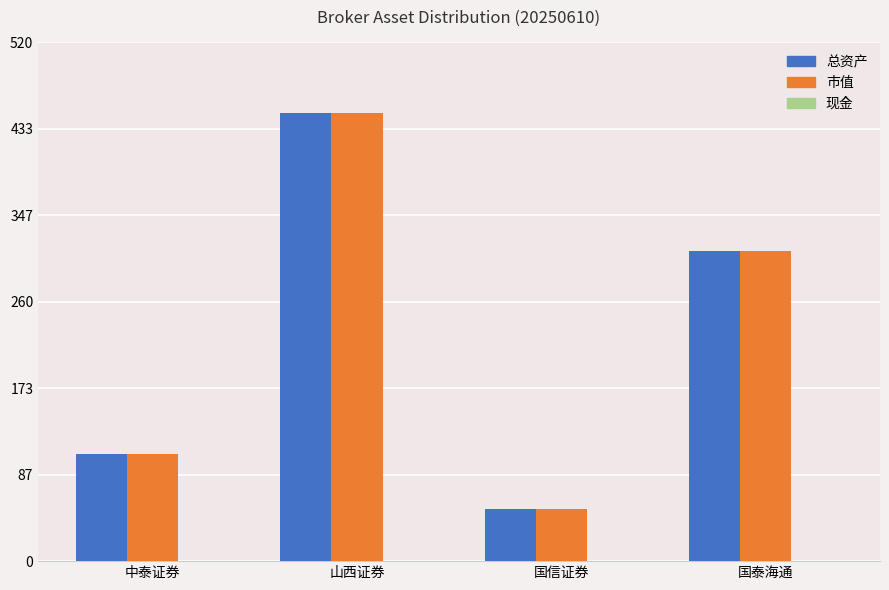

Does the chart contain stacked bars?

No